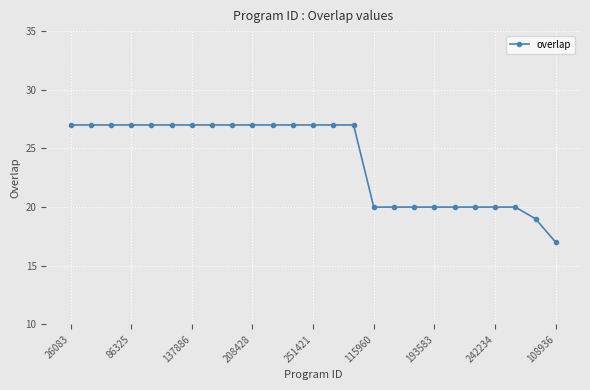

What is the maximum value shown in the chart?

27